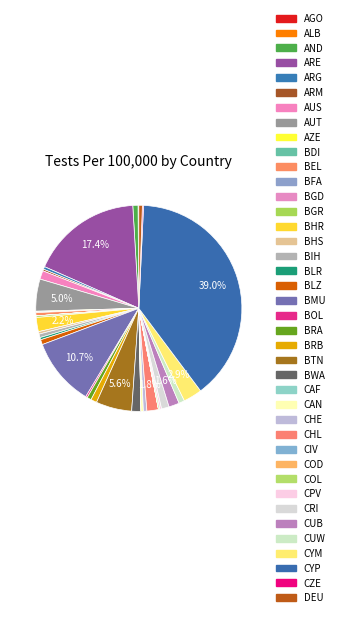

Which has a higher value, CUB or ALB?

CUB